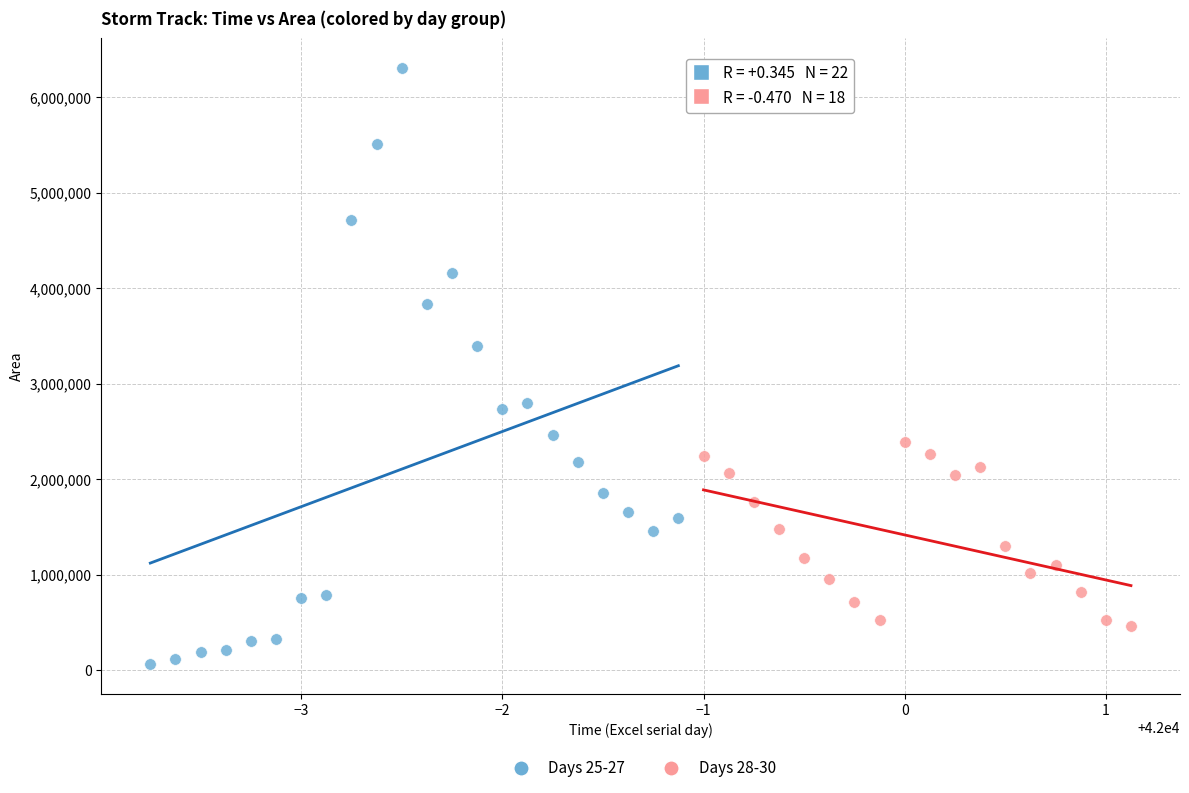

Which series has the largest Y range (max minus min)?

Days 25-27